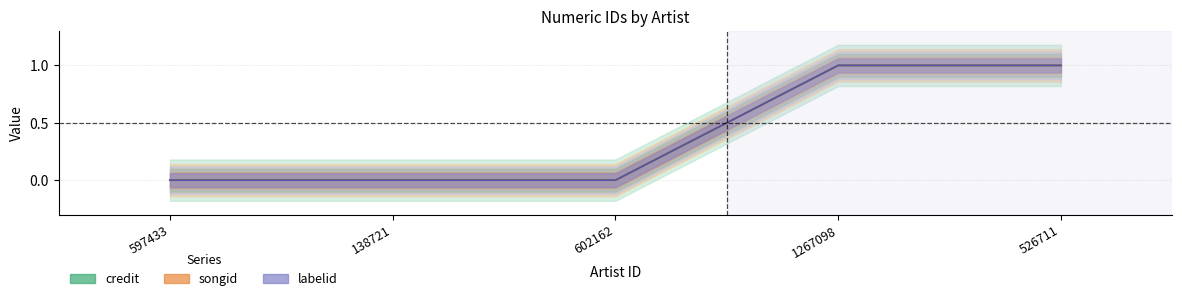

At 1267098, list the series in order from smallest to largest.

credit, songid, labelid